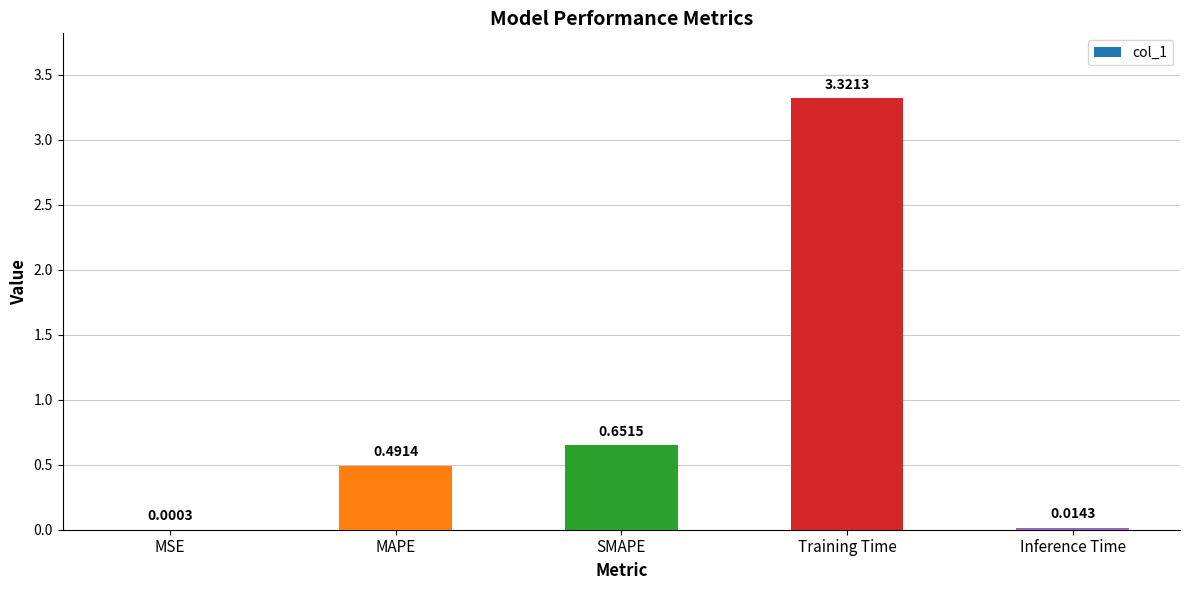

What is the sum of all values?

4.5